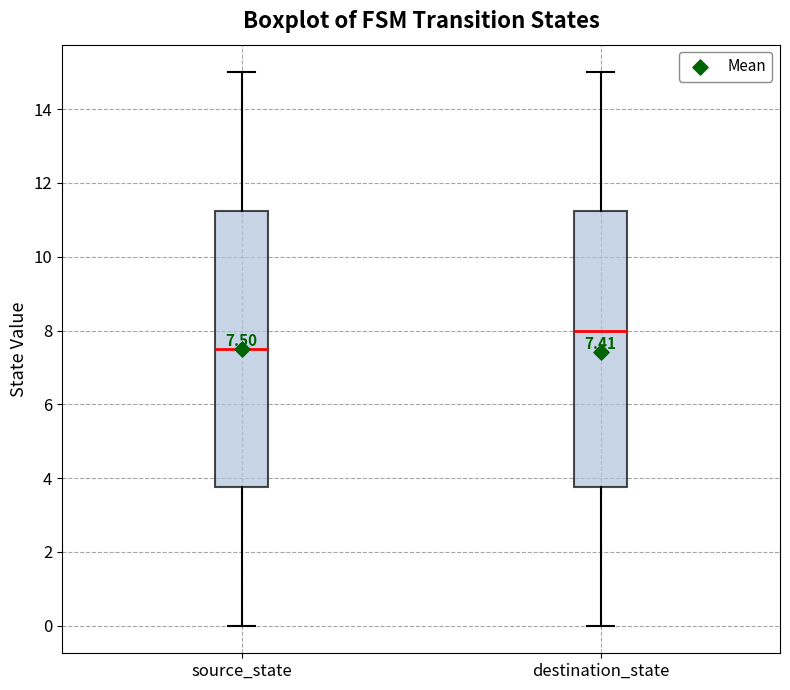

Which box's median line is the highest?

destination_state